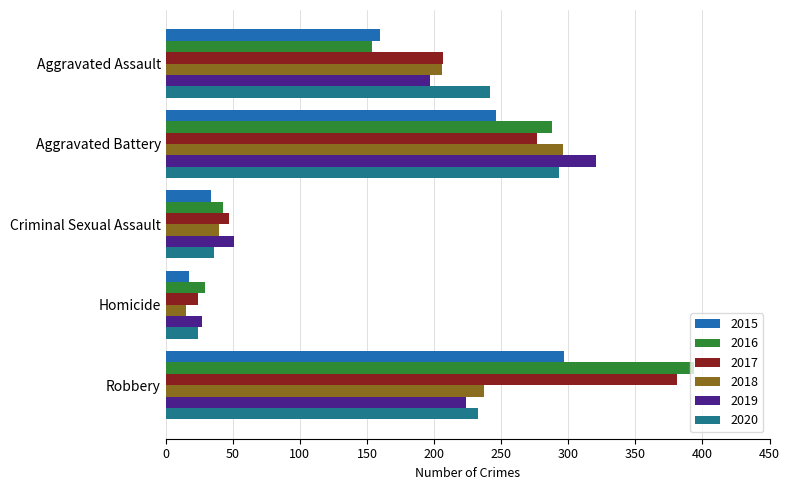

What is the total value across all series at Robbery?

1766